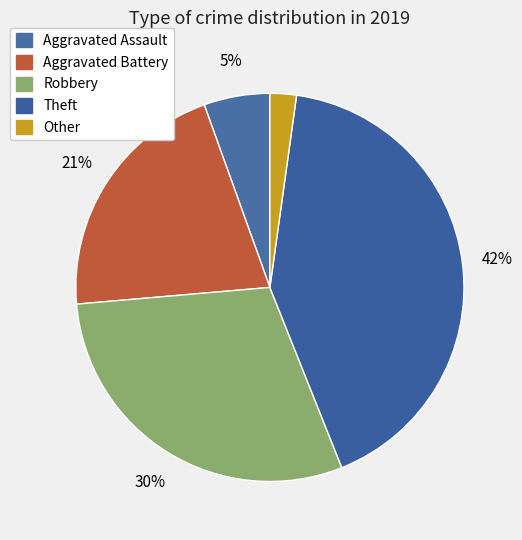

The Aggravated Battery slice represents 21% of the pie. True or false?

True